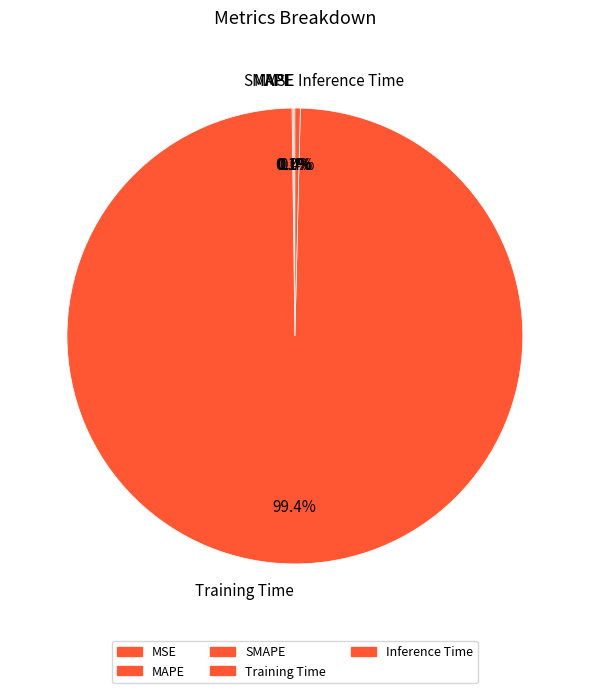

Which category has the biggest portion of the pie?

Training Time